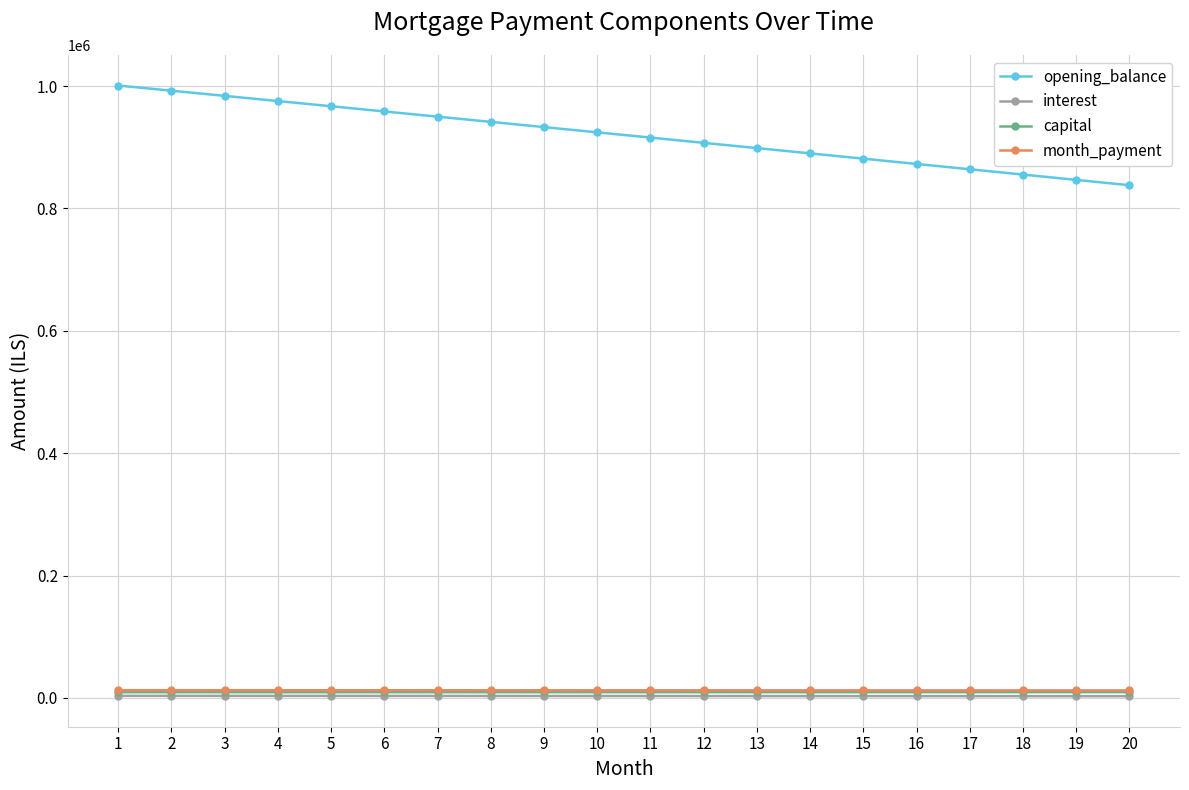

Does the chart have visible grid lines?

Yes